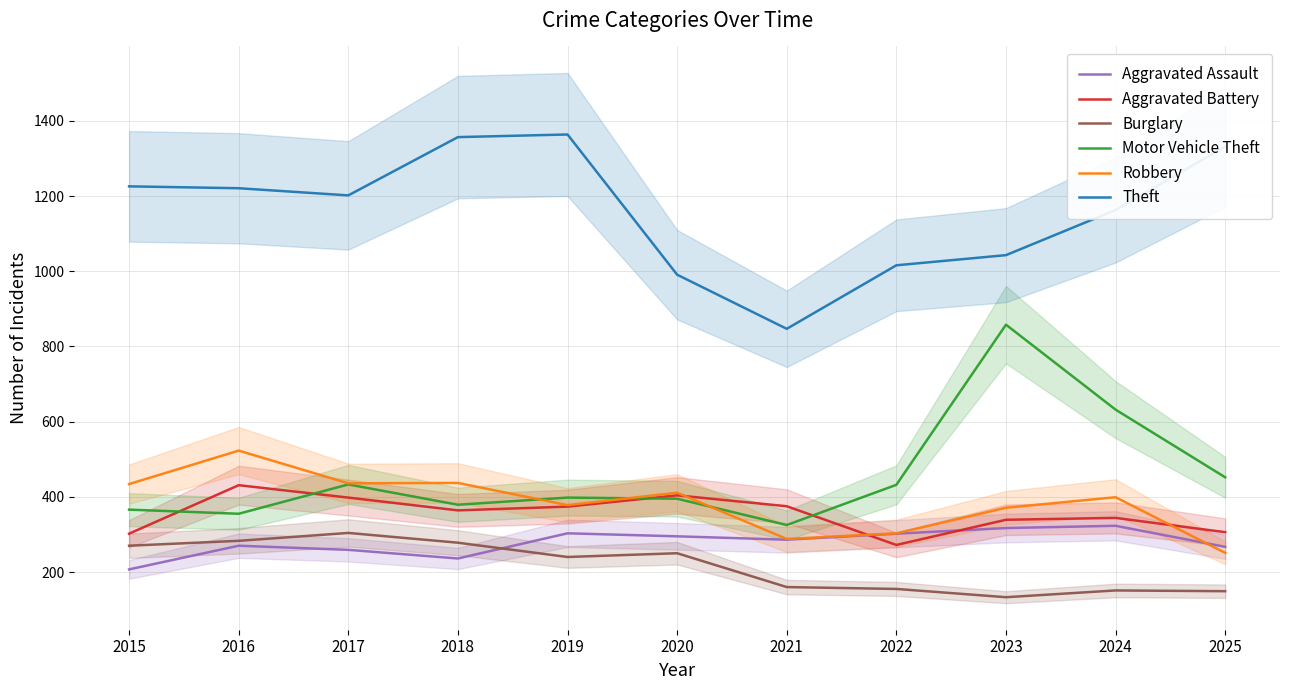

Which series has the largest total across all categories?

Theft